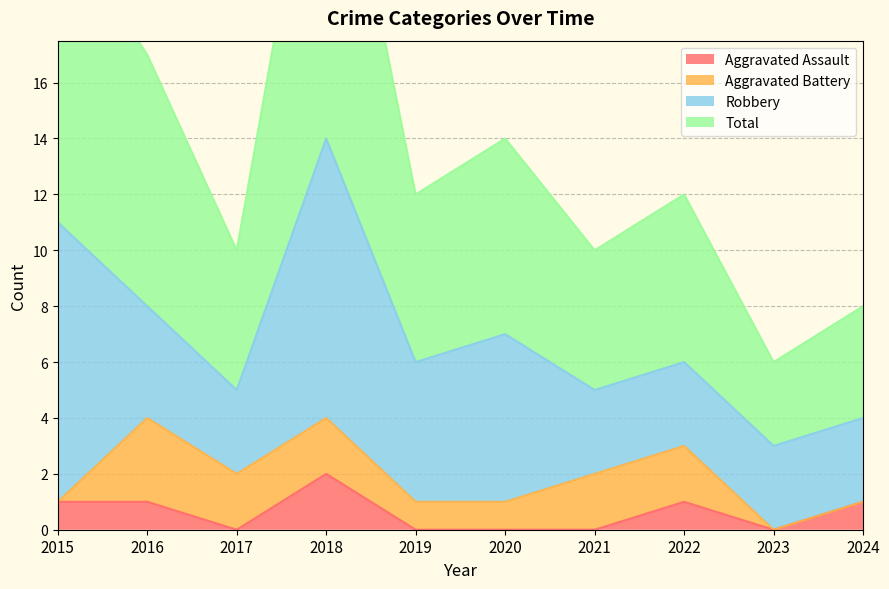

What is the approximate value of Total at 2022, to the nearest 10?

10